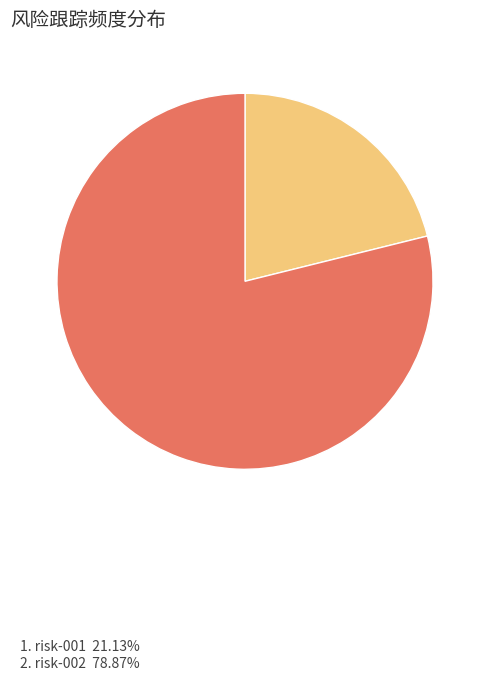

Is there any slice that represents more than half of the pie?

Yes